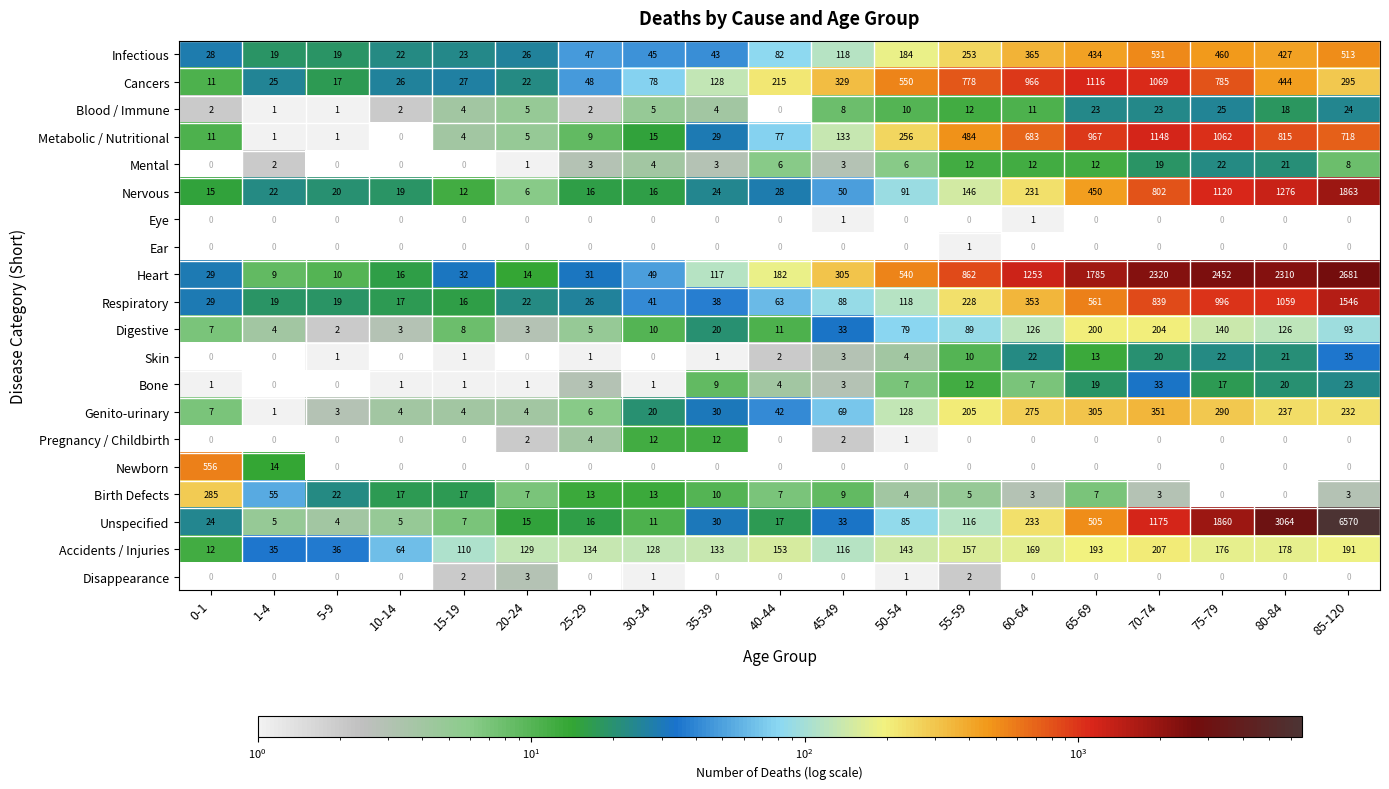

What is the maximum value shown in the chart?

6570